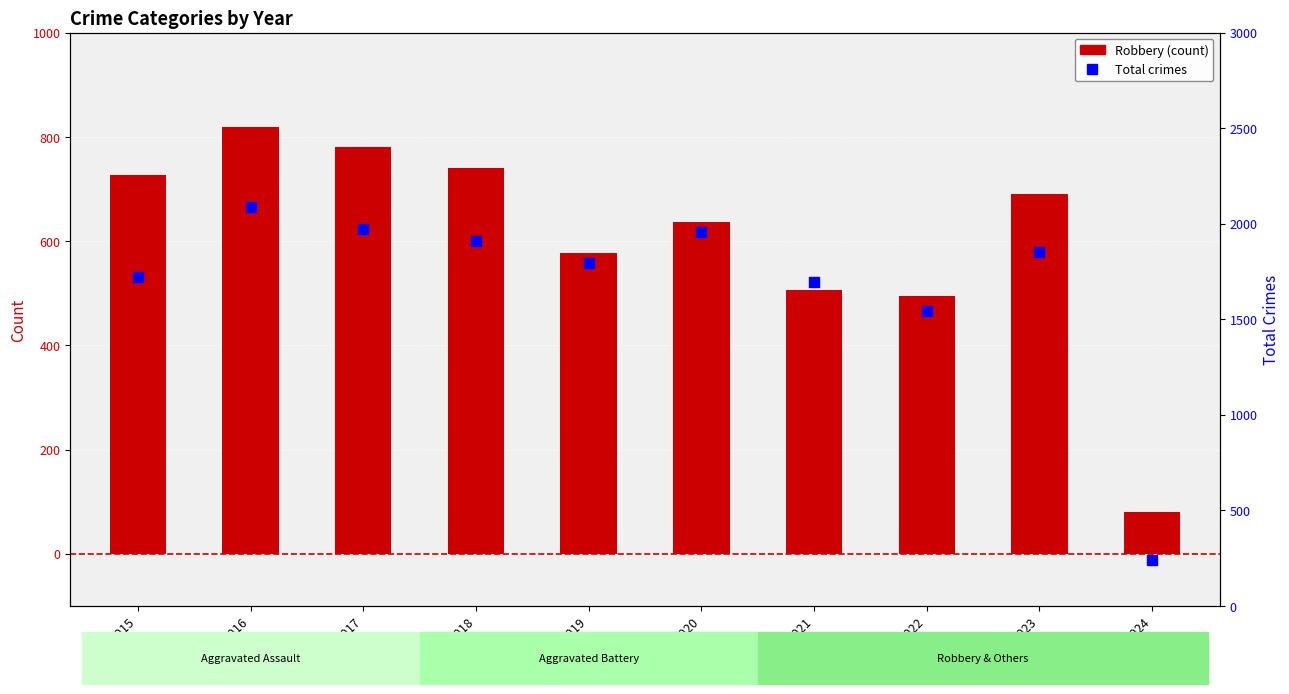

What are all the series names shown in the legend?

Robbery, Total